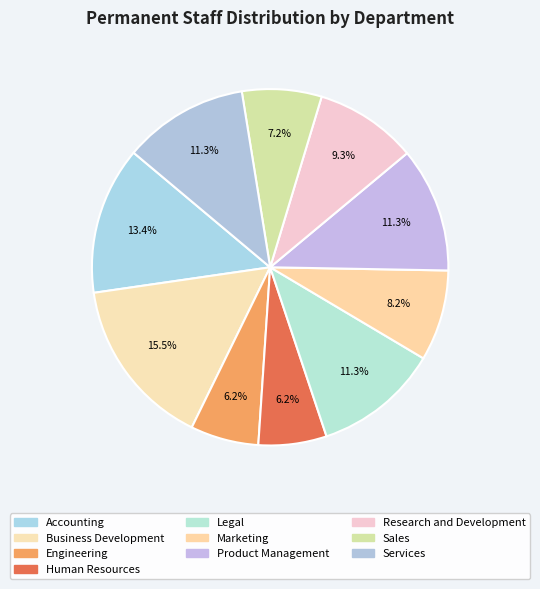

Which category has the biggest portion of the pie?

Business Development